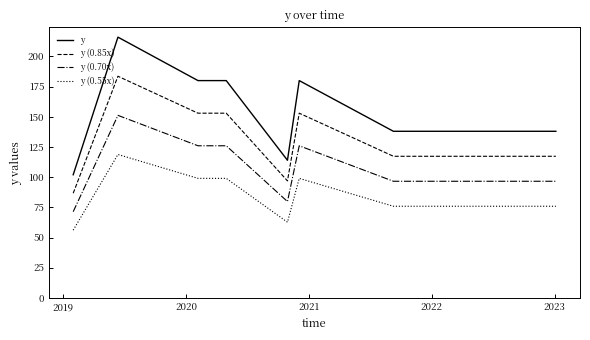

True or false: y (0.85x) and y (0.70x) intersect in this chart.

False